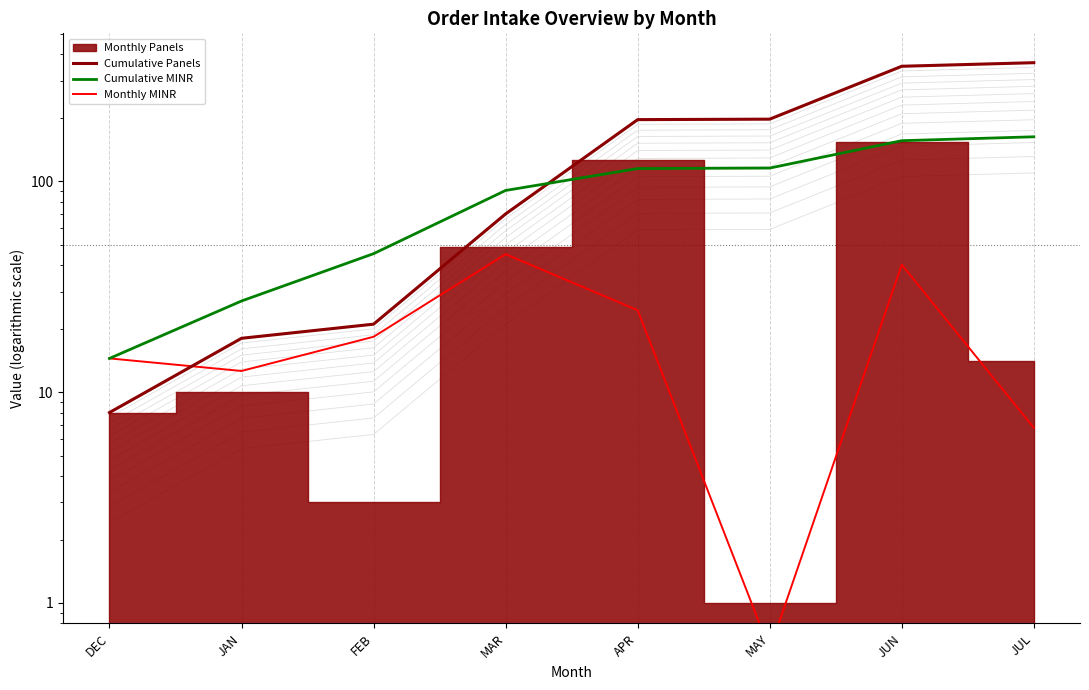

What is the sum of the Monthly MINR values at MAY and MAR?

45.7